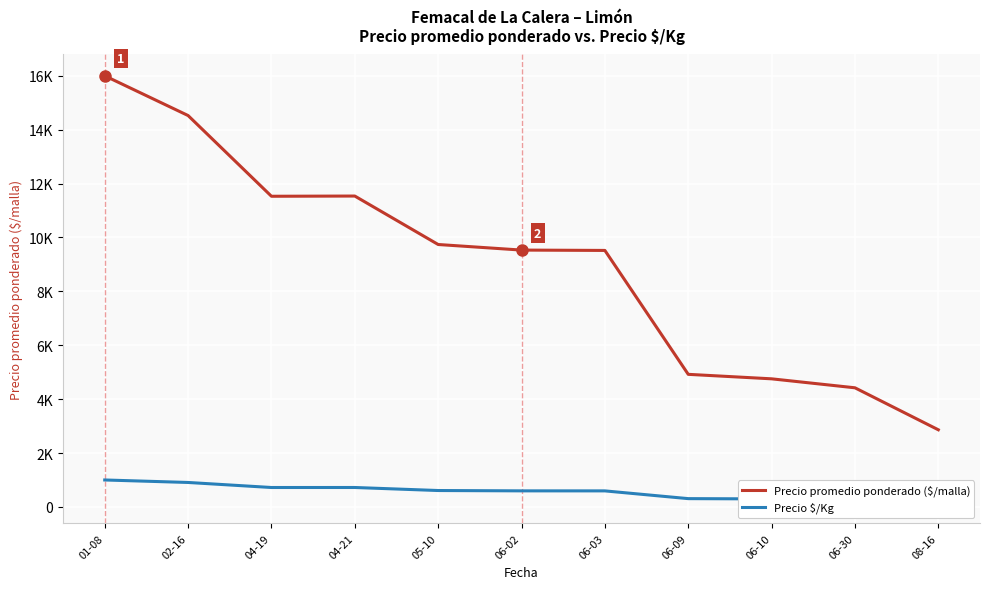

At which category does the chart reach its peak across all series?

01-08